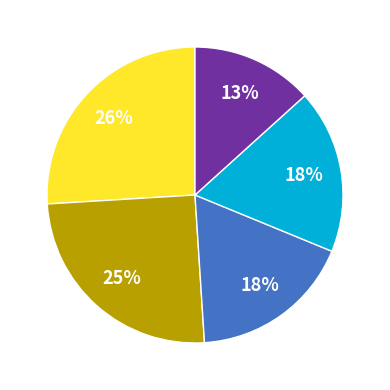

Count the number of slices in the pie.

5